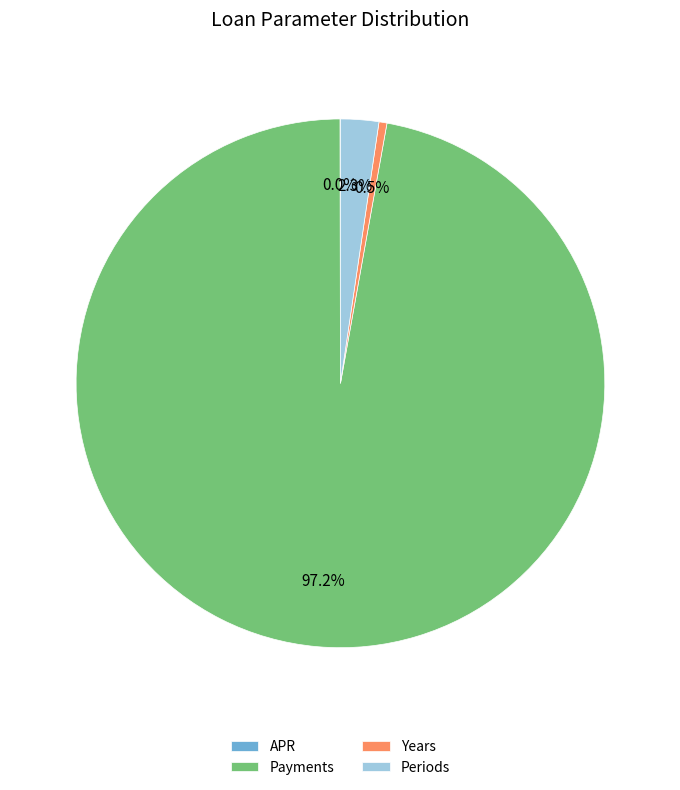

Does Payments represent more than half of the total?

Yes